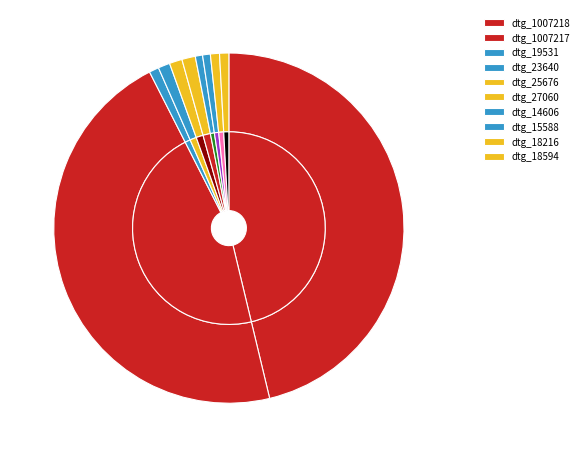

What percentage is the 27060 slice, to the nearest percent?

1%